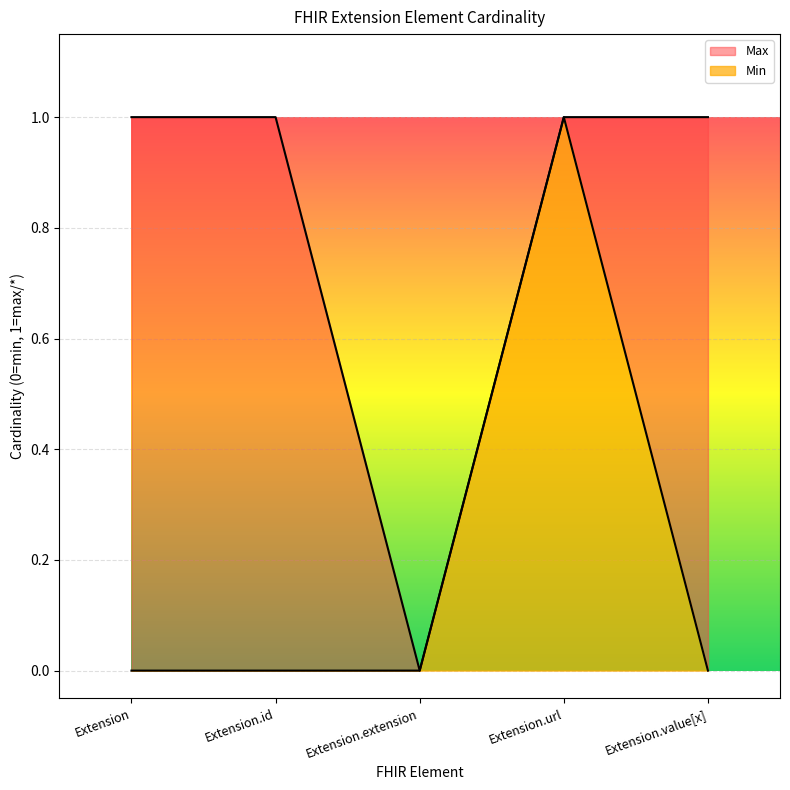

The value of Min at Extension is 0. True or false?

True